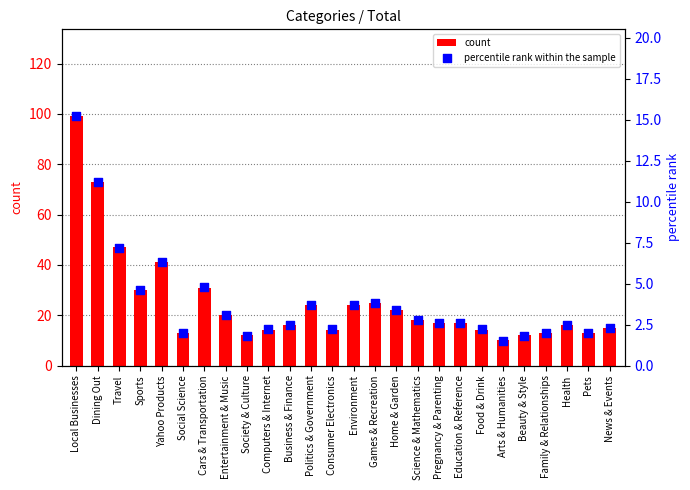

Is the value of count at Yahoo Products greater than the value of percentile rank within the sample at Pets?

Yes